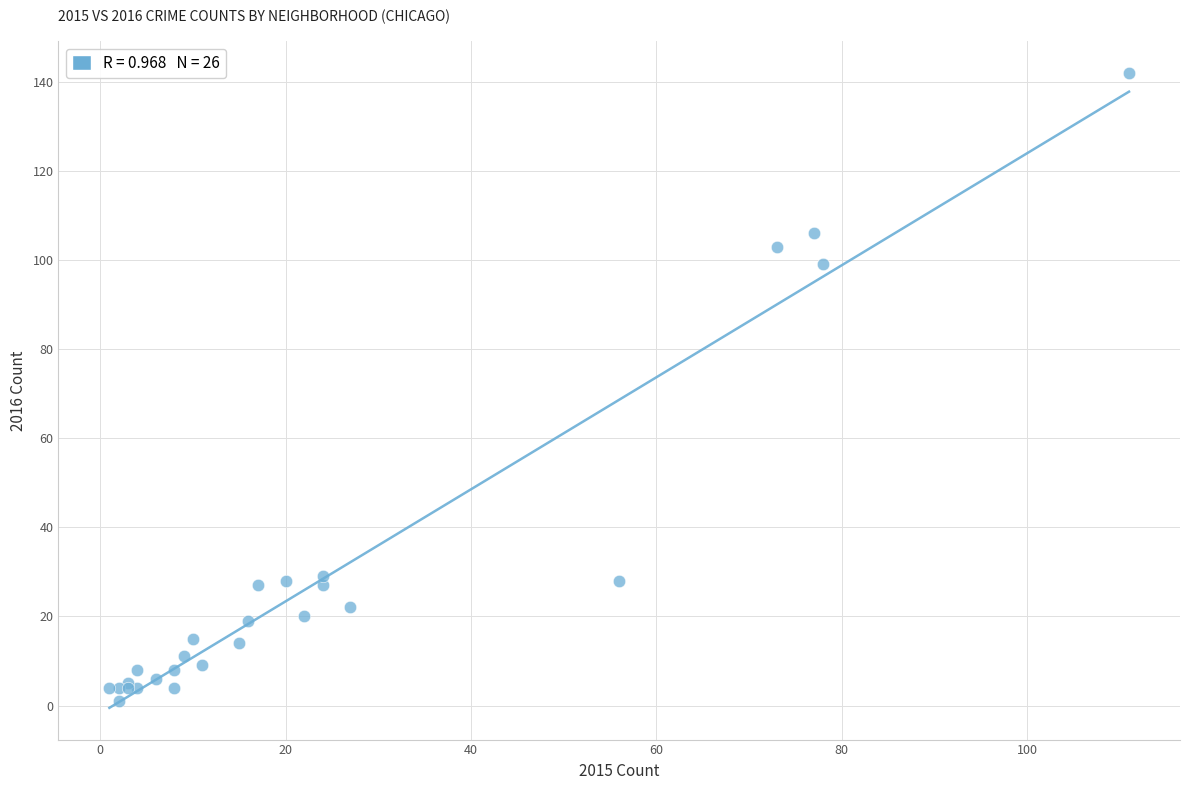

What Y value in the scatter plot is closest to 71?

99